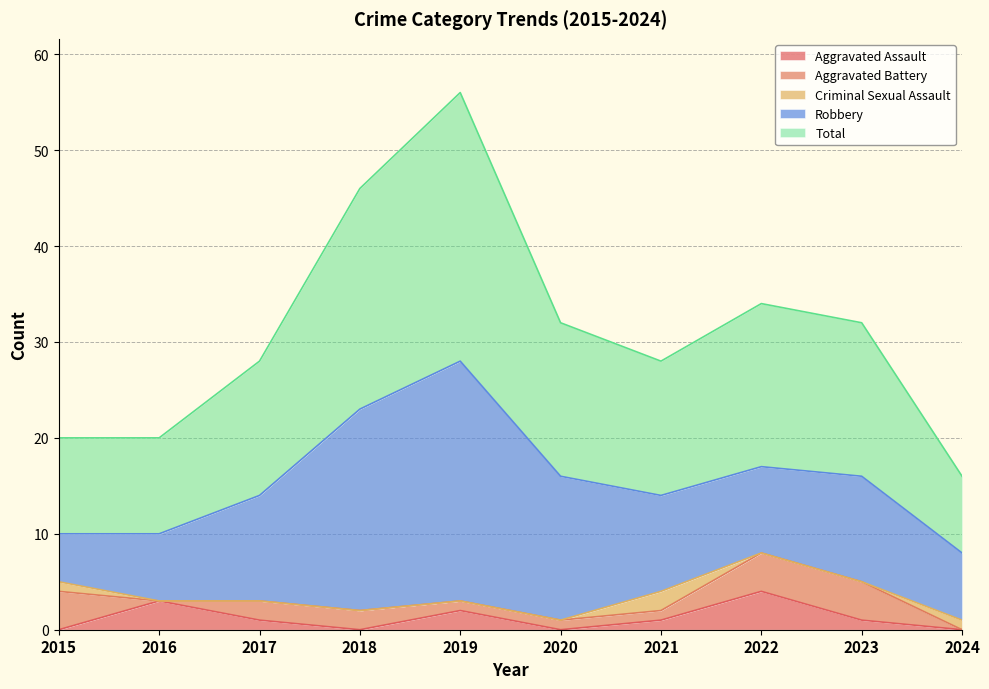

What is the difference between the second highest and second lowest values in the Aggravated Assault series?

3